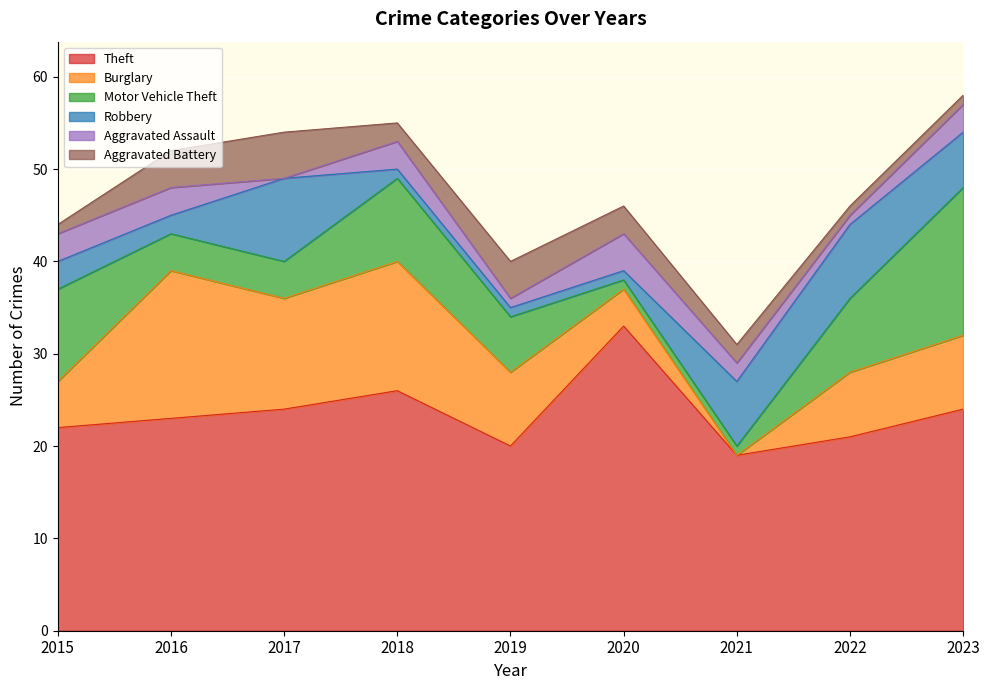

Is it true that Aggravated Battery equals 3 at 2020?

True